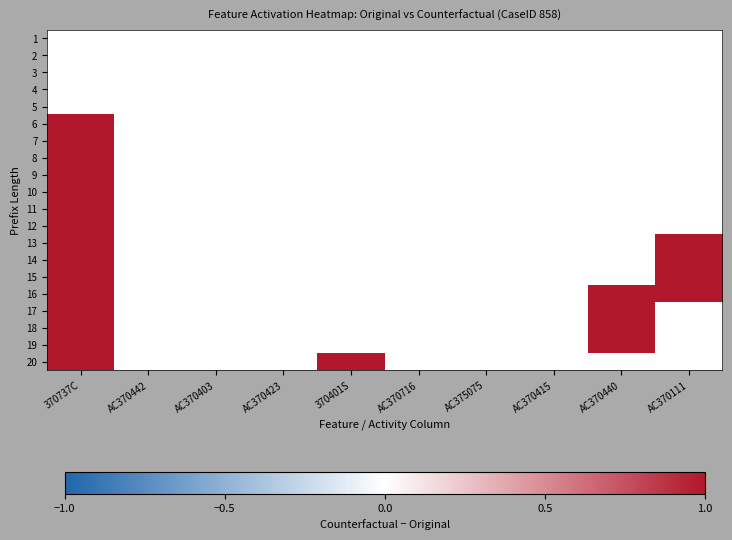

Reading right to left, what are all the values shown in this chart?

1: AC370111=0	AC370440=0	AC370415=0	AC375075=0	AC370716=0	370401S=0	AC370423=0	AC370403=0	AC370442=0	370737C=0
2: AC370111=0	AC370440=0	AC370415=0	AC375075=0	AC370716=0	370401S=0	AC370423=0	AC370403=0	AC370442=0	370737C=0
3: AC370111=0	AC370440=0	AC370415=0	AC375075=0	AC370716=0	370401S=0	AC370423=0	AC370403=0	AC370442=0	370737C=0
4: AC370111=0	AC370440=0	AC370415=0	AC375075=0	AC370716=0	370401S=0	AC370423=0	AC370403=0	AC370442=0	370737C=0
5: AC370111=0	AC370440=0	AC370415=0	AC375075=0	AC370716=0	370401S=0	AC370423=0	AC370403=0	AC370442=0	370737C=0
6: AC370111=0	AC370440=0	AC370415=0	AC375075=0	AC370716=0	370401S=0	AC370423=0	AC370403=0	AC370442=0	370737C=1
7: AC370111=0	AC370440=0	AC370415=0	AC375075=0	AC370716=0	370401S=0	AC370423=0	AC370403=0	AC370442=0	370737C=1
8: AC370111=0	AC370440=0	AC370415=0	AC375075=0	AC370716=0	370401S=0	AC370423=0	AC370403=0	AC370442=0	370737C=1
9: AC370111=0	AC370440=0	AC370415=0	AC375075=0	AC370716=0	370401S=0	AC370423=0	AC370403=0	AC370442=0	370737C=1
10: AC370111=0	AC370440=0	AC370415=0	AC375075=0	AC370716=0	370401S=0	AC370423=0	AC370403=0	AC370442=0	370737C=1
11: AC370111=0	AC370440=0	AC370415=0	AC375075=0	AC370716=0	370401S=0	AC370423=0	AC370403=0	AC370442=0	370737C=1
12: AC370111=0	AC370440=0	AC370415=0	AC375075=0	AC370716=0	370401S=0	AC370423=0	AC370403=0	AC370442=0	370737C=1
13: AC370111=1	AC370440=0	AC370415=0	AC375075=0	AC370716=0	370401S=0	AC370423=0	AC370403=0	AC370442=0	370737C=1
14: AC370111=1	AC370440=0	AC370415=0	AC375075=0	AC370716=0	370401S=0	AC370423=0	AC370403=0	AC370442=0	370737C=1
15: AC370111=1	AC370440=0	AC370415=0	AC375075=0	AC370716=0	370401S=0	AC370423=0	AC370403=0	AC370442=0	370737C=1
16: AC370111=1	AC370440=1	AC370415=0	AC375075=0	AC370716=0	370401S=0	AC370423=0	AC370403=0	AC370442=0	370737C=1
17: AC370111=0	AC370440=1	AC370415=0	AC375075=0	AC370716=0	370401S=0	AC370423=0	AC370403=0	AC370442=0	370737C=1
18: AC370111=0	AC370440=1	AC370415=0	AC375075=0	AC370716=0	370401S=0	AC370423=0	AC370403=0	AC370442=0	370737C=1
19: AC370111=0	AC370440=1	AC370415=0	AC375075=0	AC370716=0	370401S=0	AC370423=0	AC370403=0	AC370442=0	370737C=1
20: AC370111=0	AC370440=0	AC370415=0	AC375075=0	AC370716=0	370401S=1	AC370423=0	AC370403=0	AC370442=0	370737C=1